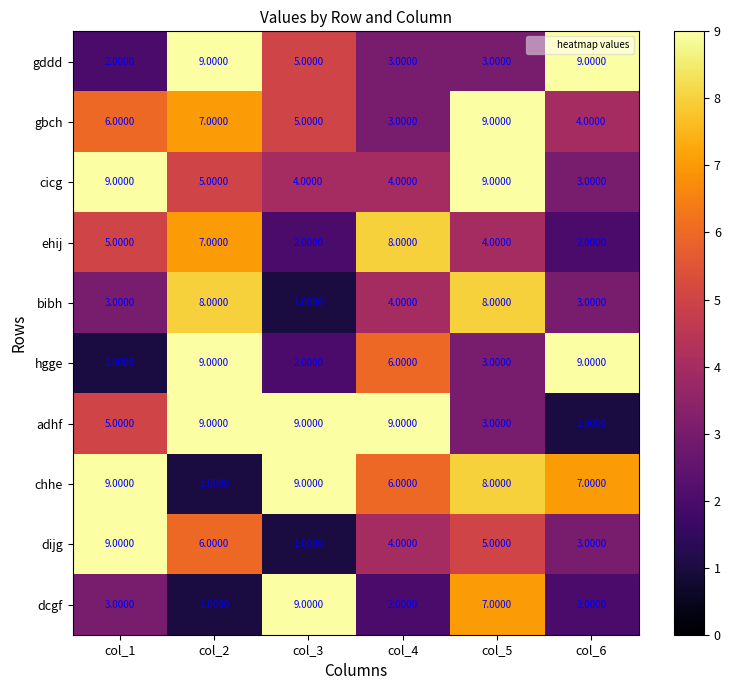

What is the sum of the gddd values at col_2 and col_4?

12